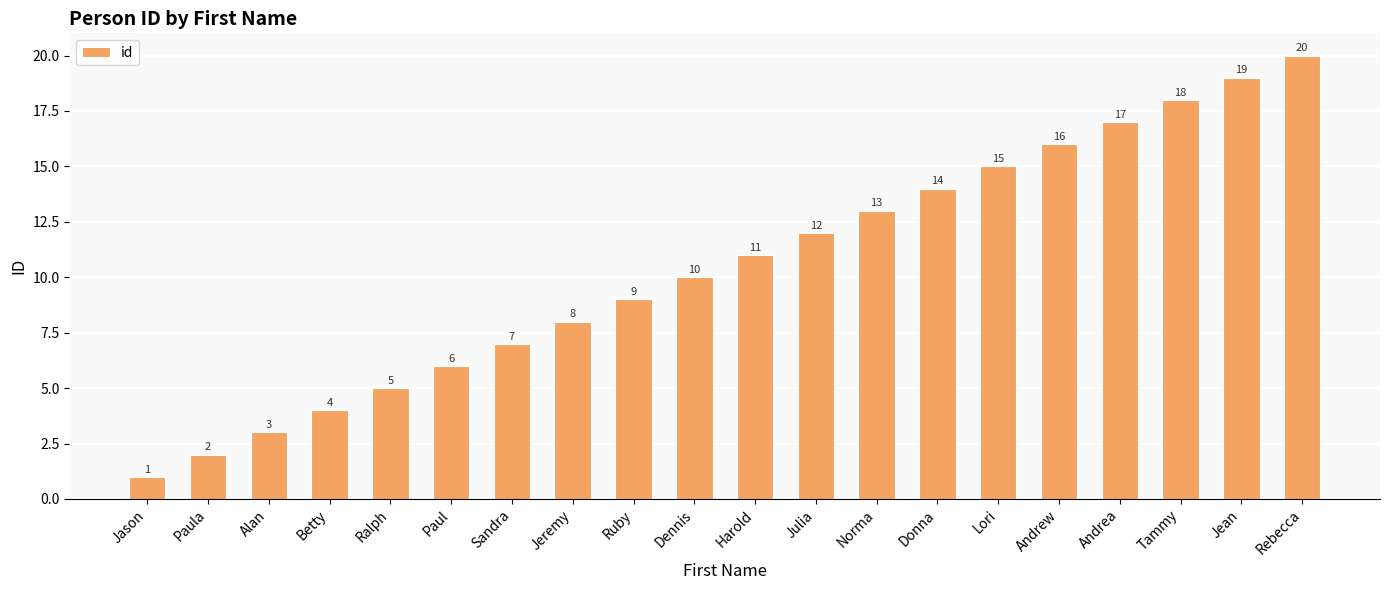

Does the chart contain any negative values?

No